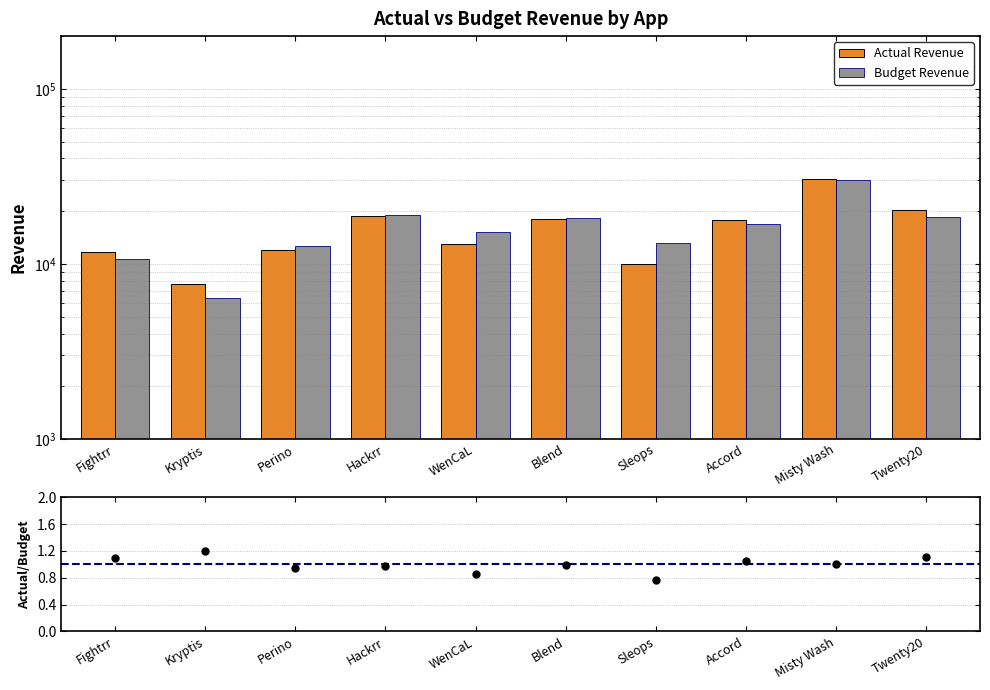

Rank the series by their maximum value, from highest to lowest.

Actual Revenue, Budget Revenue